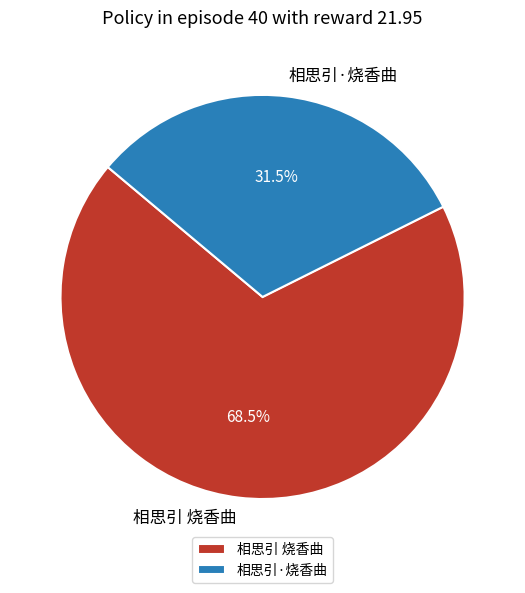

How much of the chart is everything except 相思引 烧香曲?

31.5%